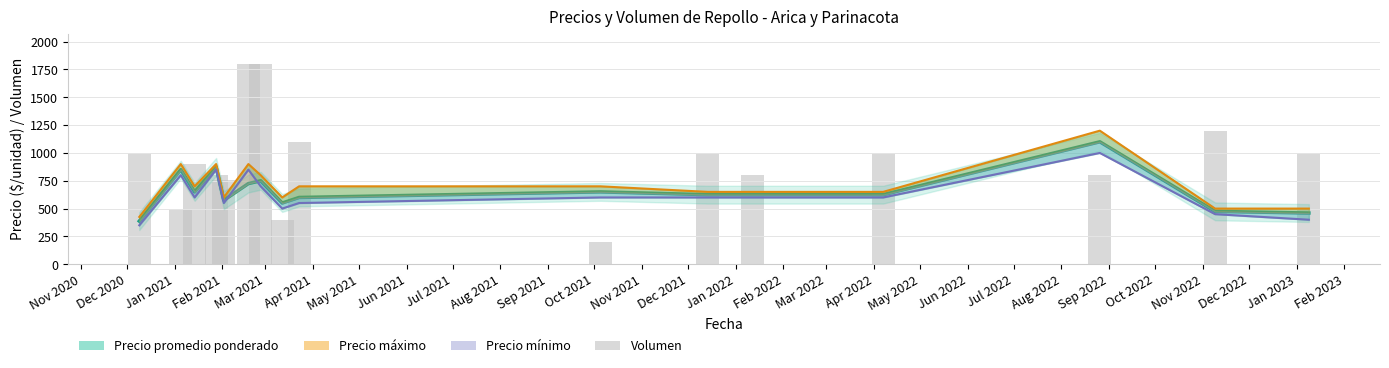

Does the chart contain any negative values?

No